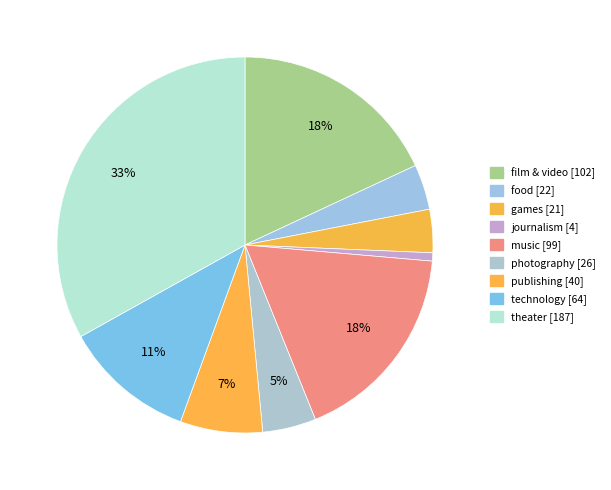

How many slices are in this pie chart?

9